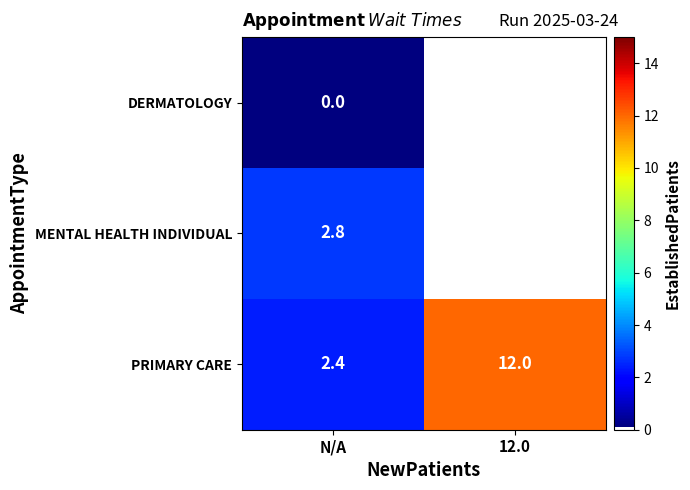

At how many categories does at least one series exceed 2?

2